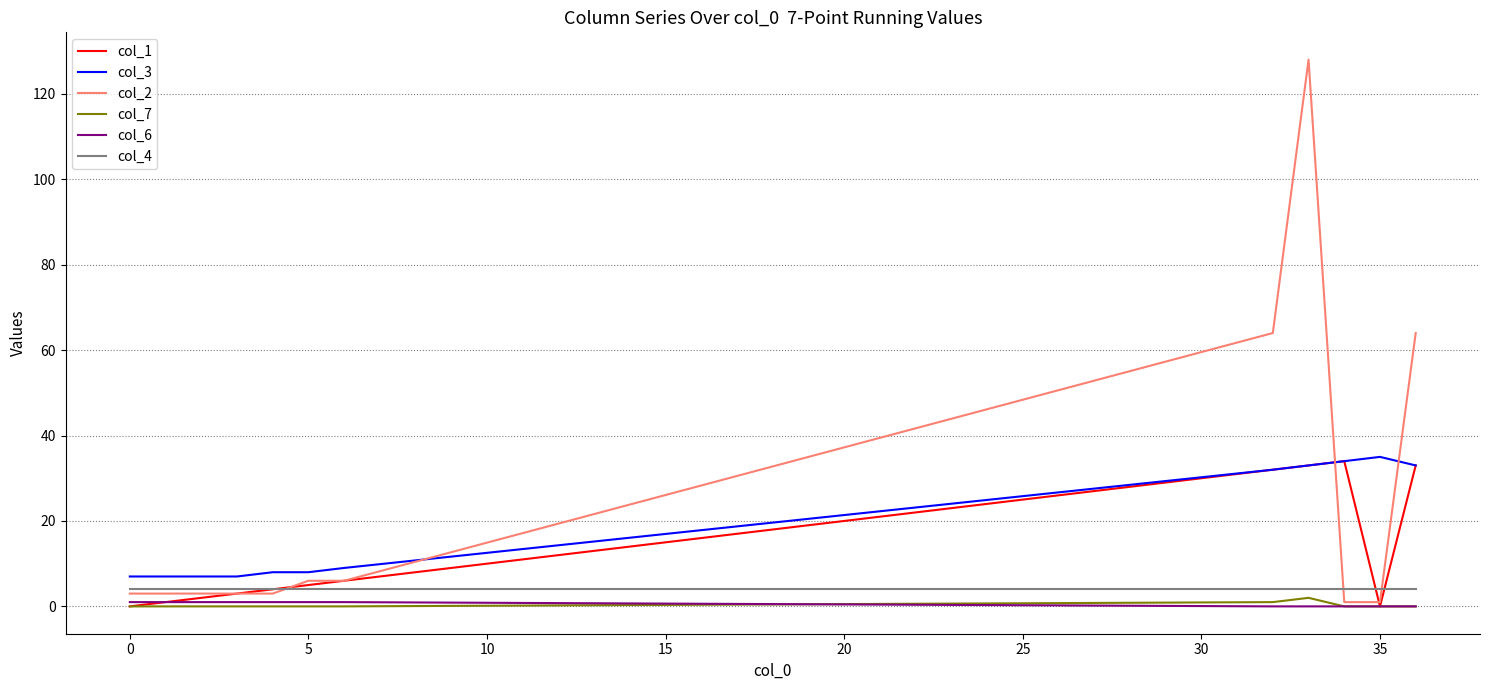

At how many categories does at least one series exceed 15?

5